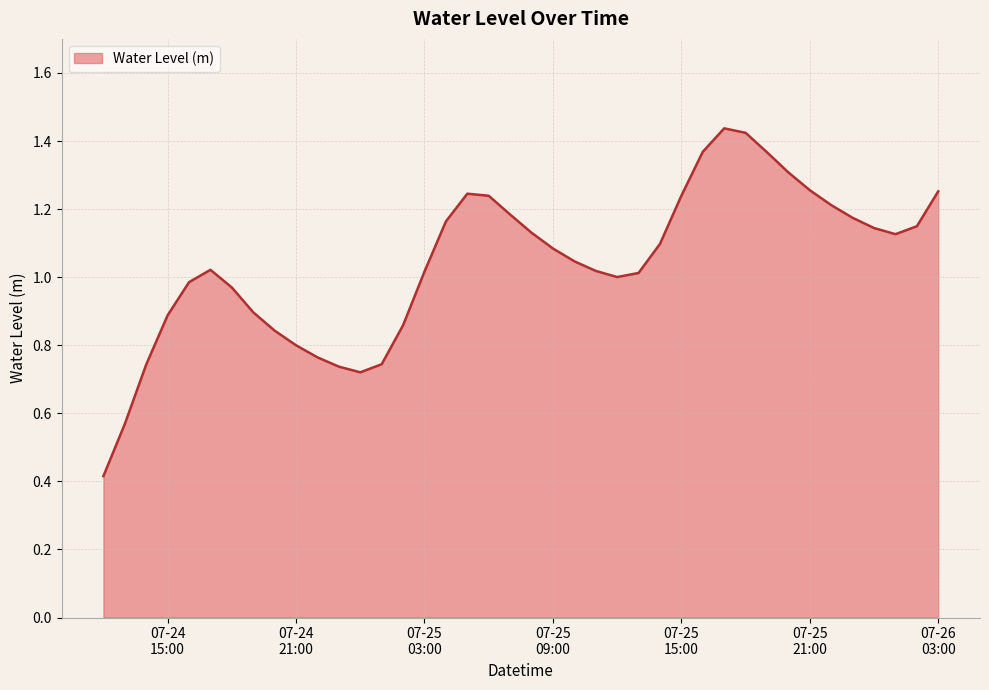

What is the smallest value displayed?

0.4